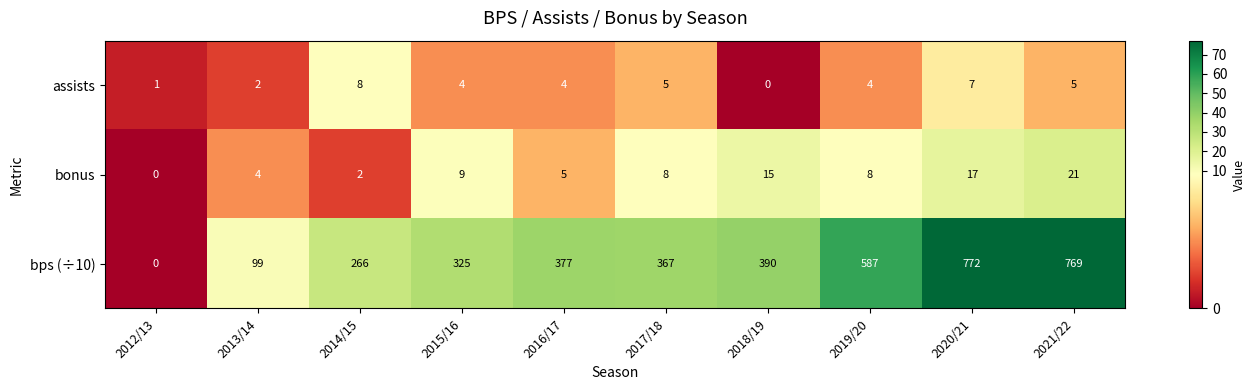

Reading right to left, extract all data points from this chart.

assists: 2021/22=5	2020/21=7	2019/20=4	2018/19=0	2017/18=5	2016/17=4	2015/16=4	2014/15=8	2013/14=2	2012/13=1
bonus: 2021/22=21	2020/21=17	2019/20=8	2018/19=15	2017/18=8	2016/17=5	2015/16=9	2014/15=2	2013/14=4	2012/13=0
bps (÷10): 2021/22=769	2020/21=772	2019/20=587	2018/19=390	2017/18=367	2016/17=377	2015/16=325	2014/15=266	2013/14=99	2012/13=0